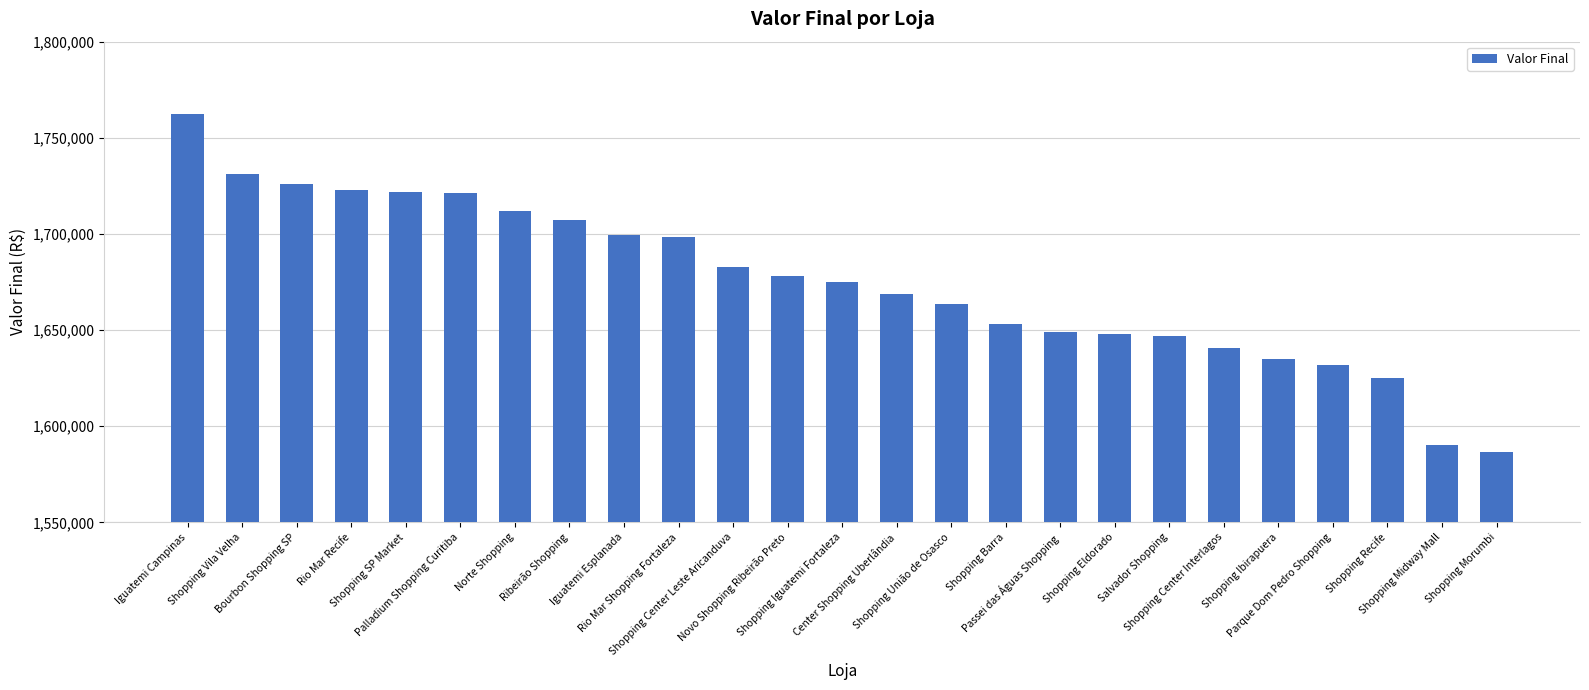

What is the difference between the maximum and minimum values?

175975